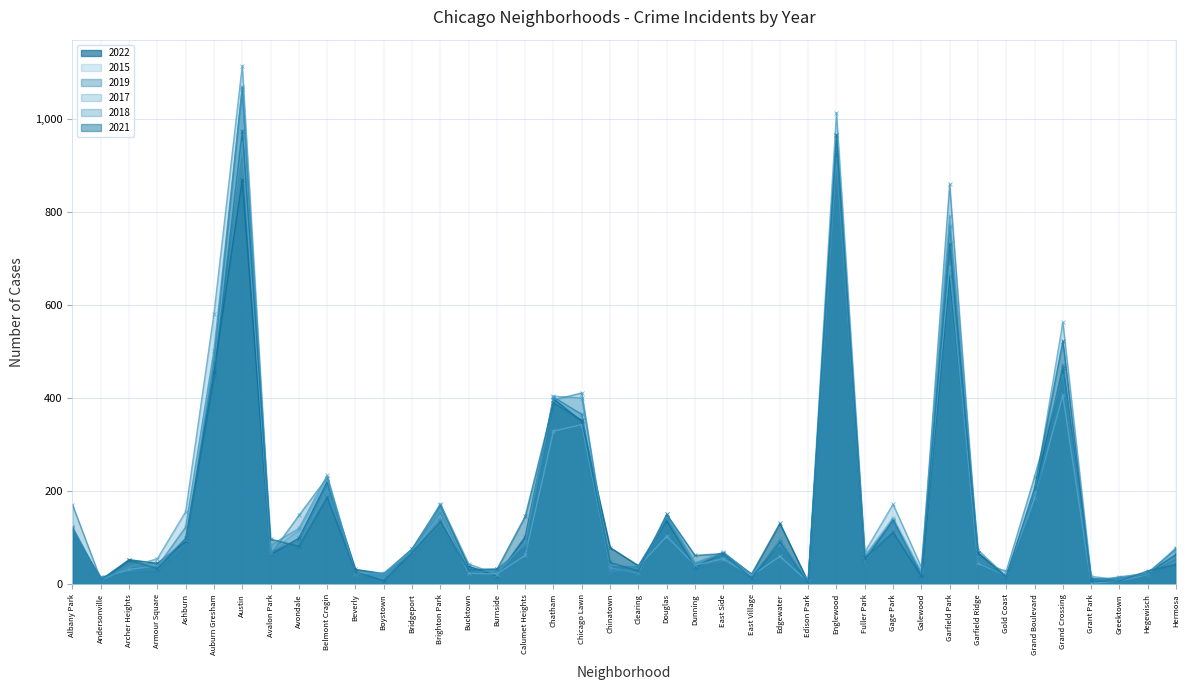

Rank the series at Hermosa from lowest to highest value.

2021, 2019, 2022, 2017, 2018, 2015